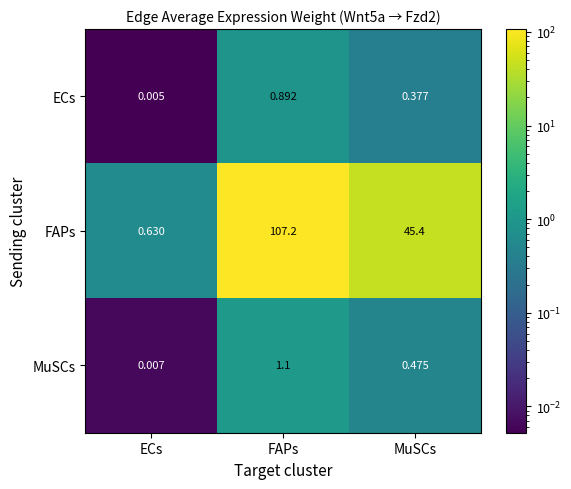

Count the number of categories in the chart.

3